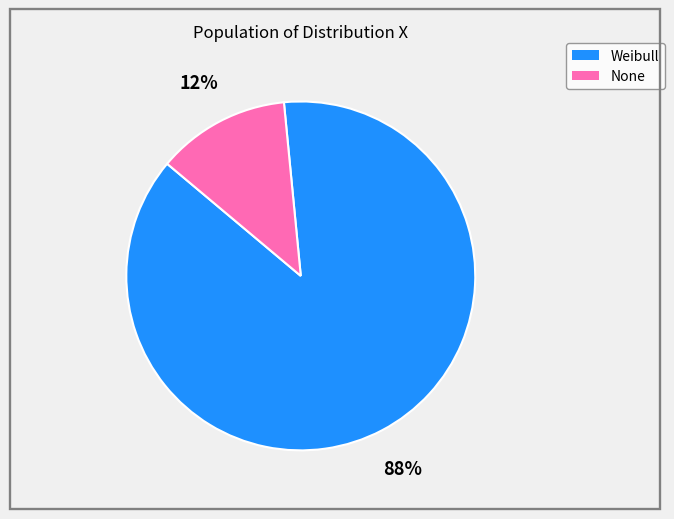

Does None account for over 50% of the chart?

No